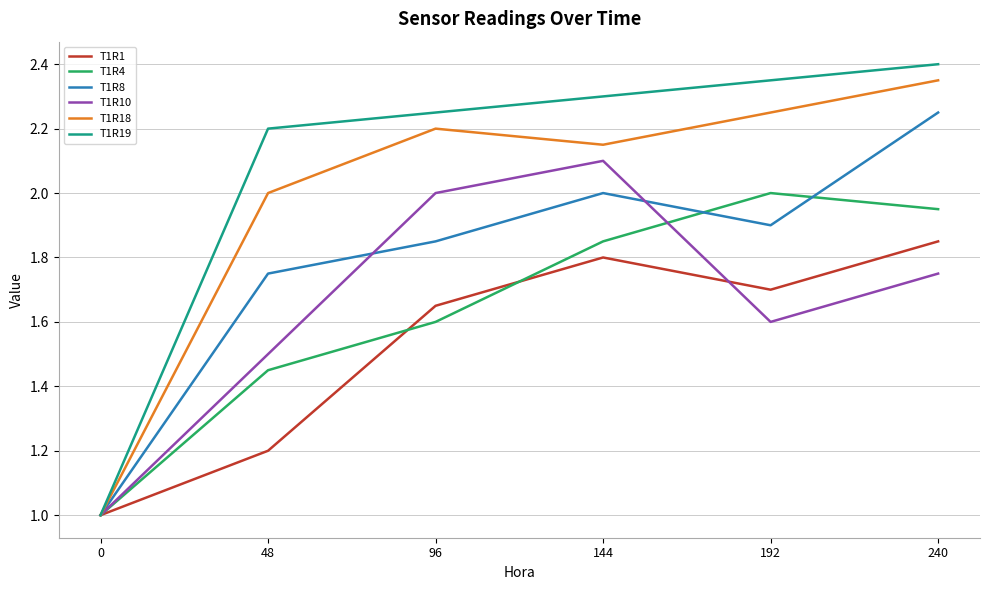

What are all the series names shown in the legend?

T1R1, T1R4, T1R8, T1R10, T1R18, T1R19